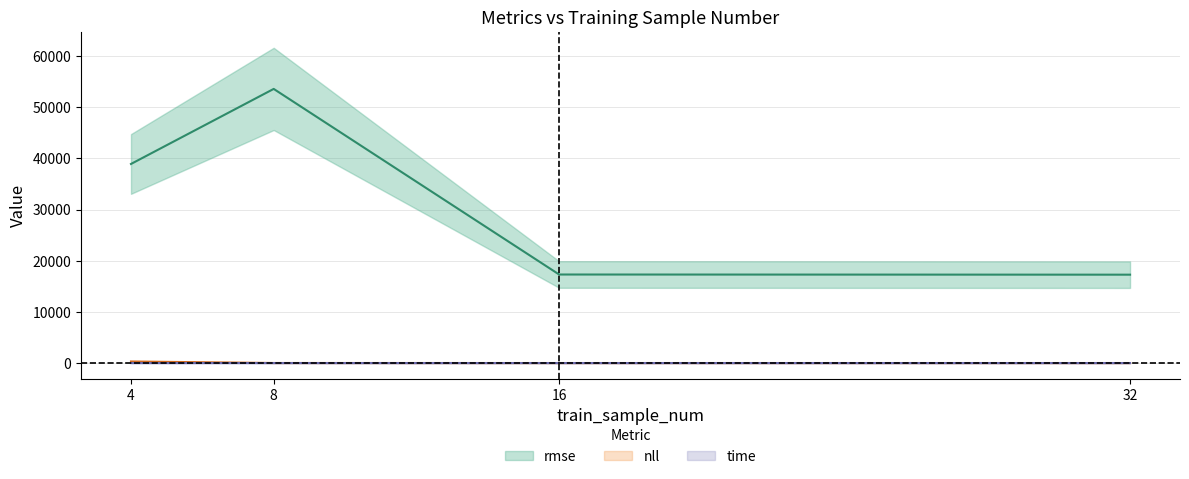

At which category does the chart reach its peak across all series?

8